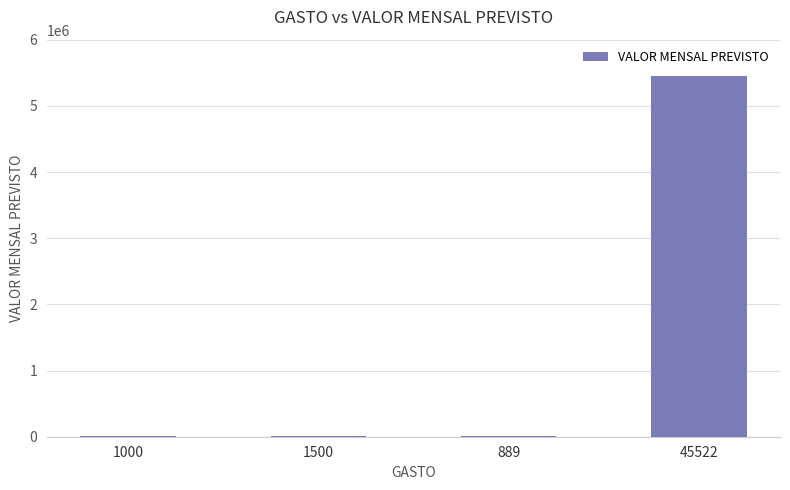

What is the change in value from 889 to 45522?

+5450557